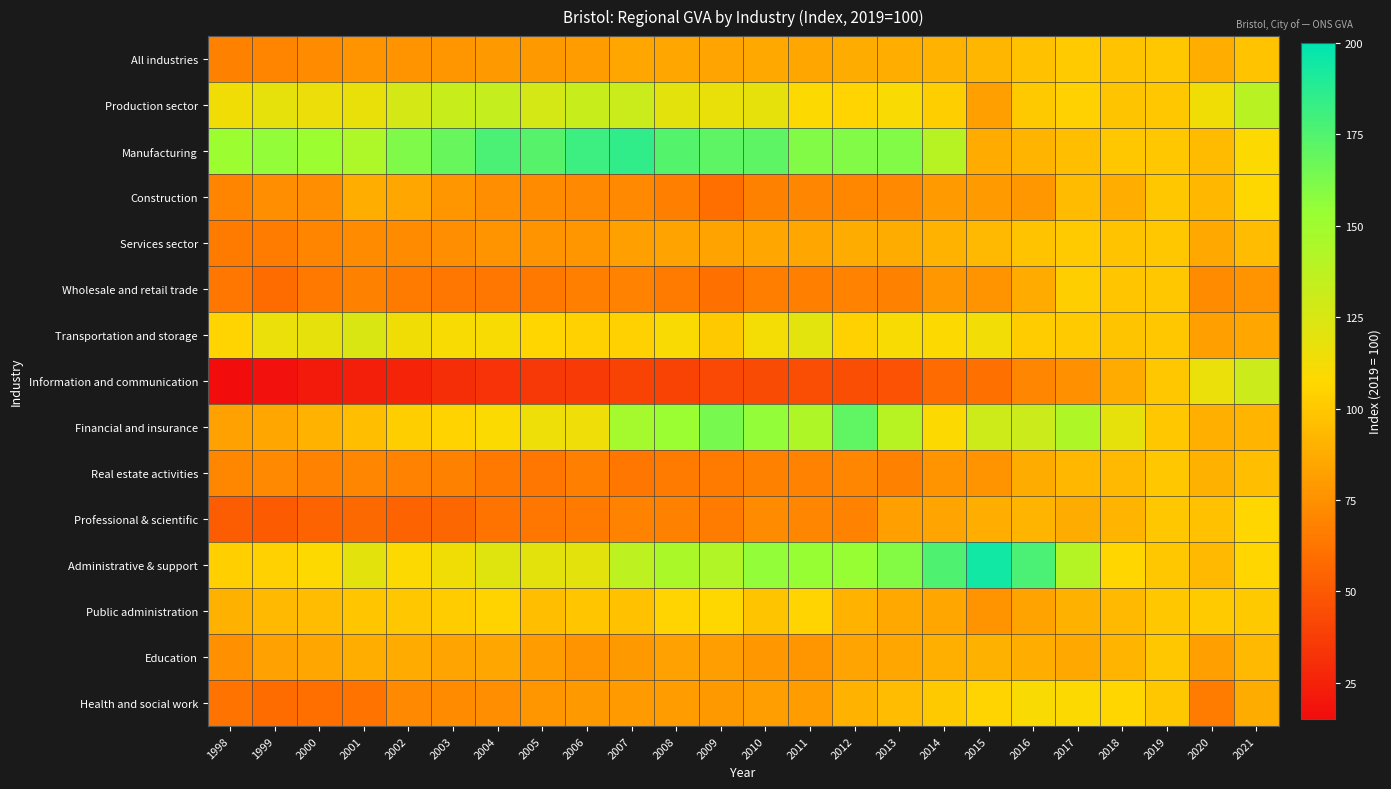

Which series has the widest spread of values?

Information and communication